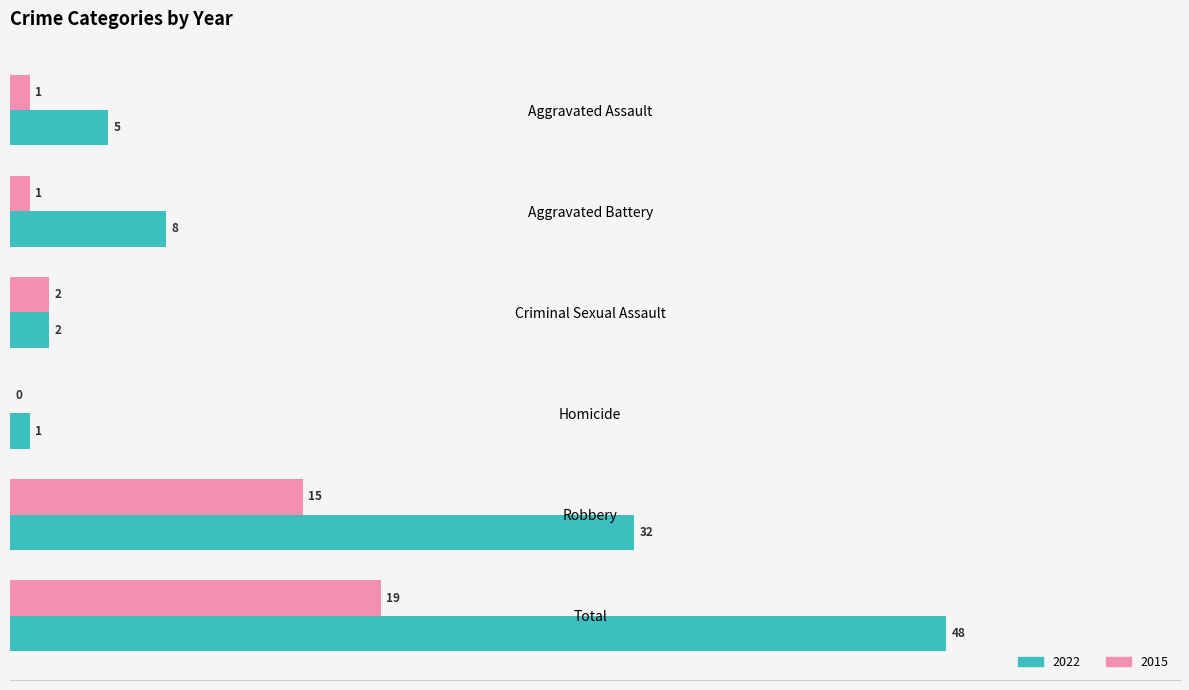

What is the sum of the 2022 values at Aggravated Assault and Total?

53